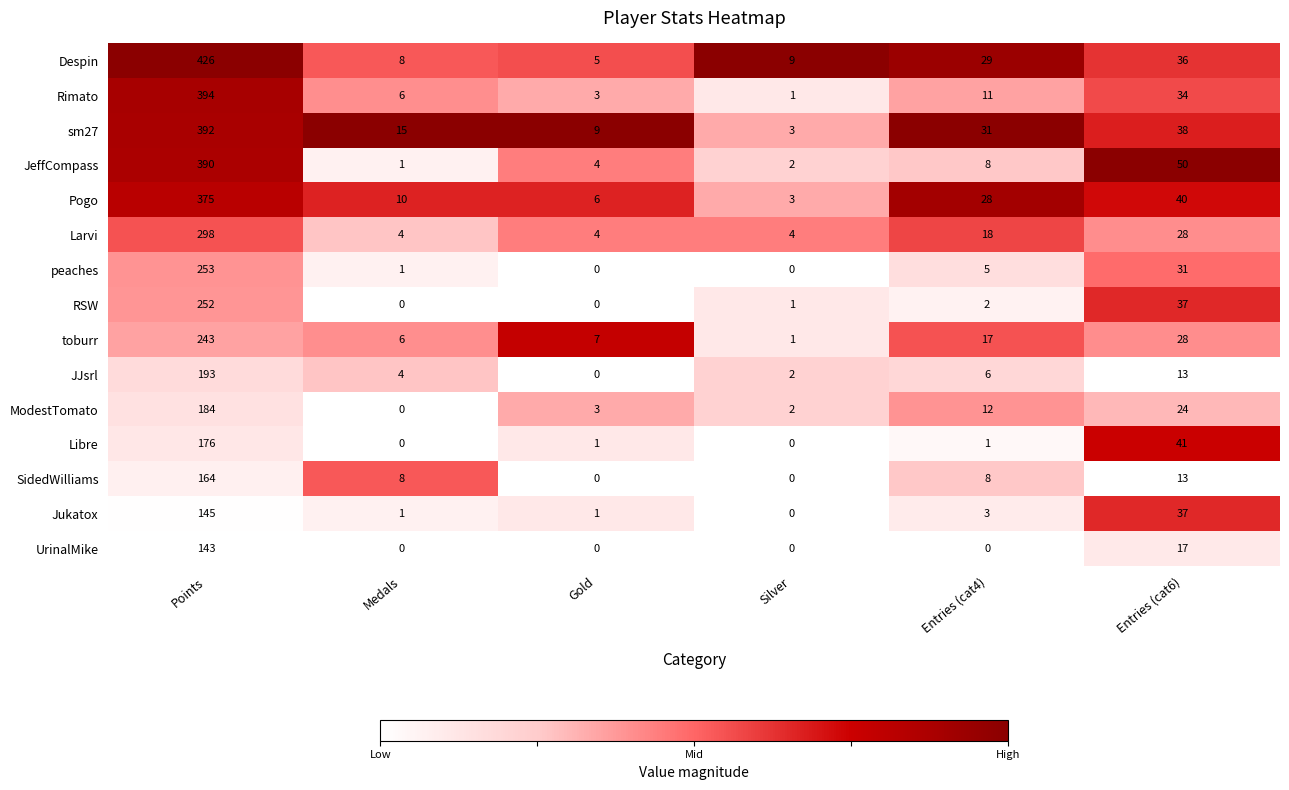

Which series changed the most between Points and Gold?

Despin